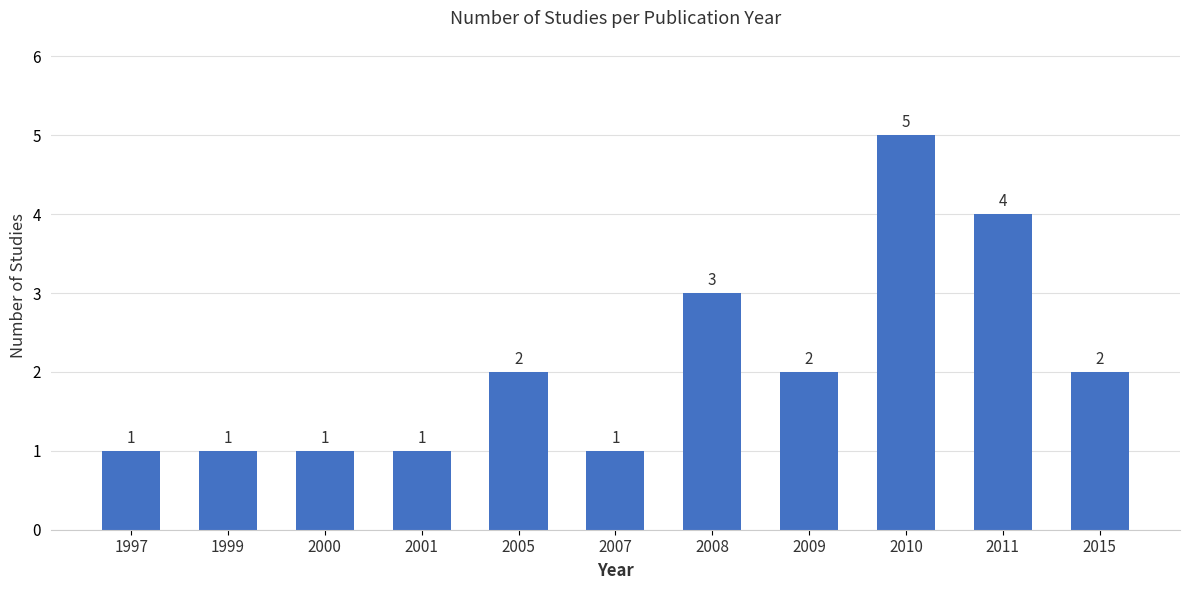

What is the difference between the maximum and minimum values?

4